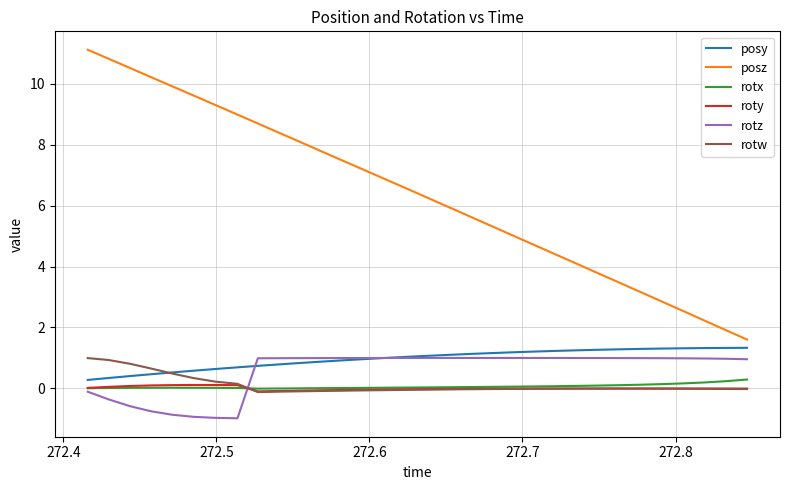

Which series has the widest spread of values?

posz